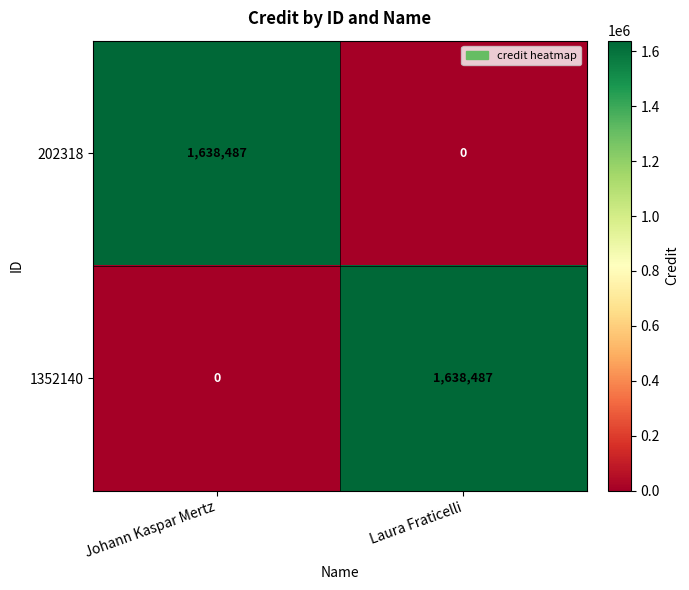

What is the spread (max minus min) of values at Laura Fraticelli?

1638487